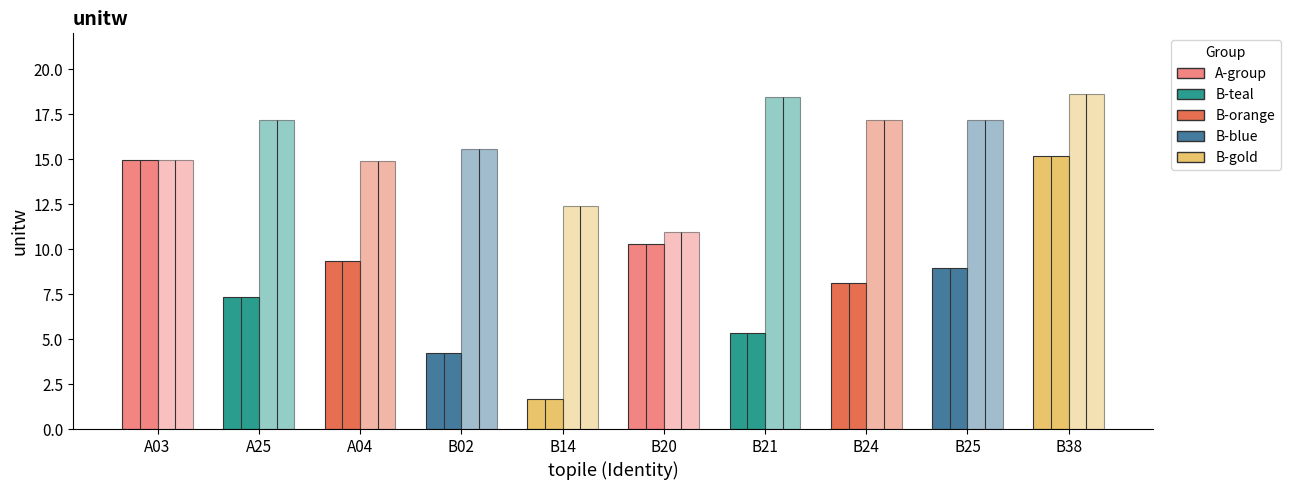

Reading right to left, transcribe all the data shown in this chart.

mean unitw: 15.2	9.0	8.1	5.4	10.3	1.7	4.2	9.4	7.3	15.0
max unitw: 18.6	17.2	17.2	18.5	10.9	12.4	15.6	14.9	17.2	15.0